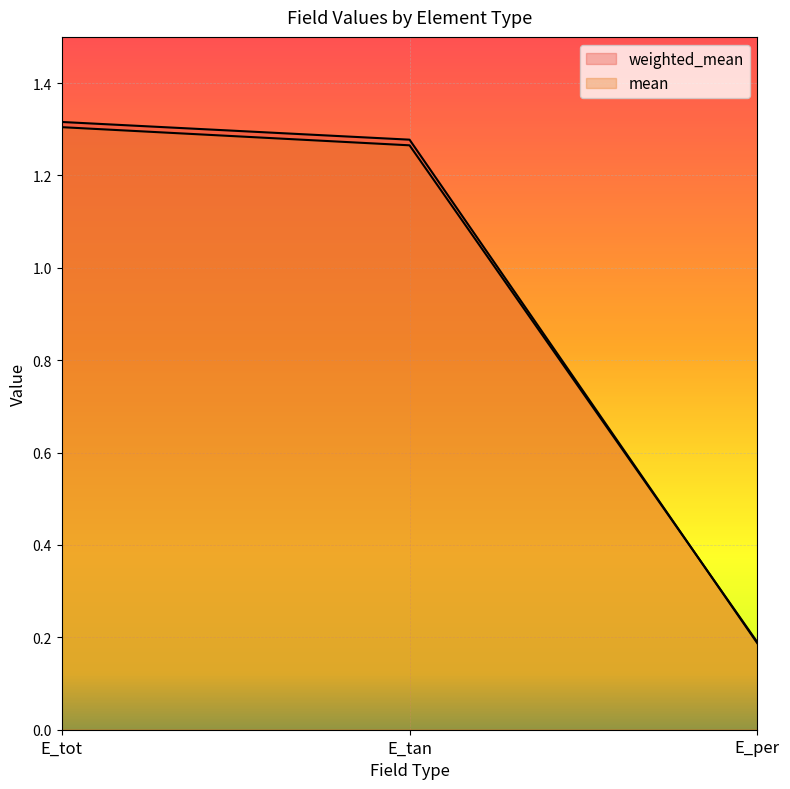

Is the value of weighted_mean at E_tan greater than the value of mean at E_per?

Yes